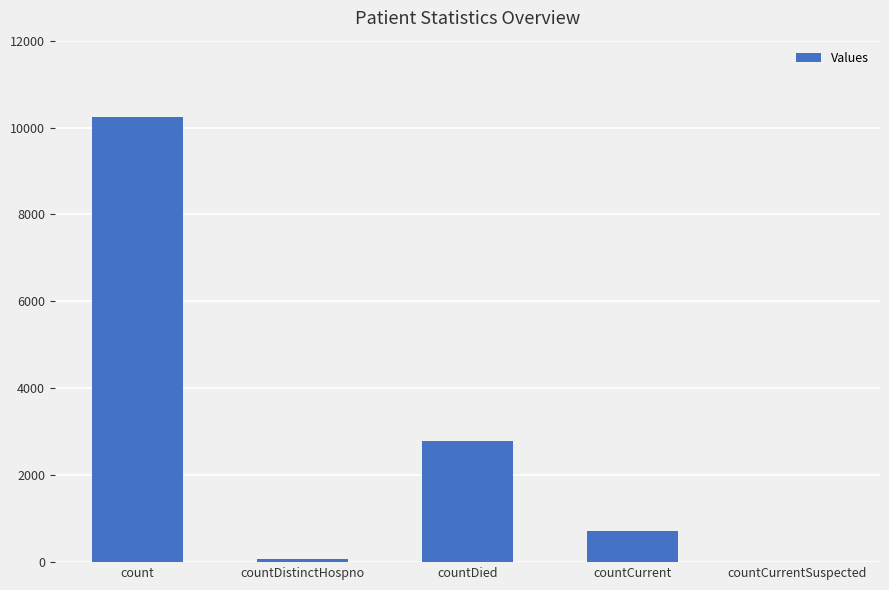

Approximately how many times larger is the value at count compared to countDistinctHospno?

133.2